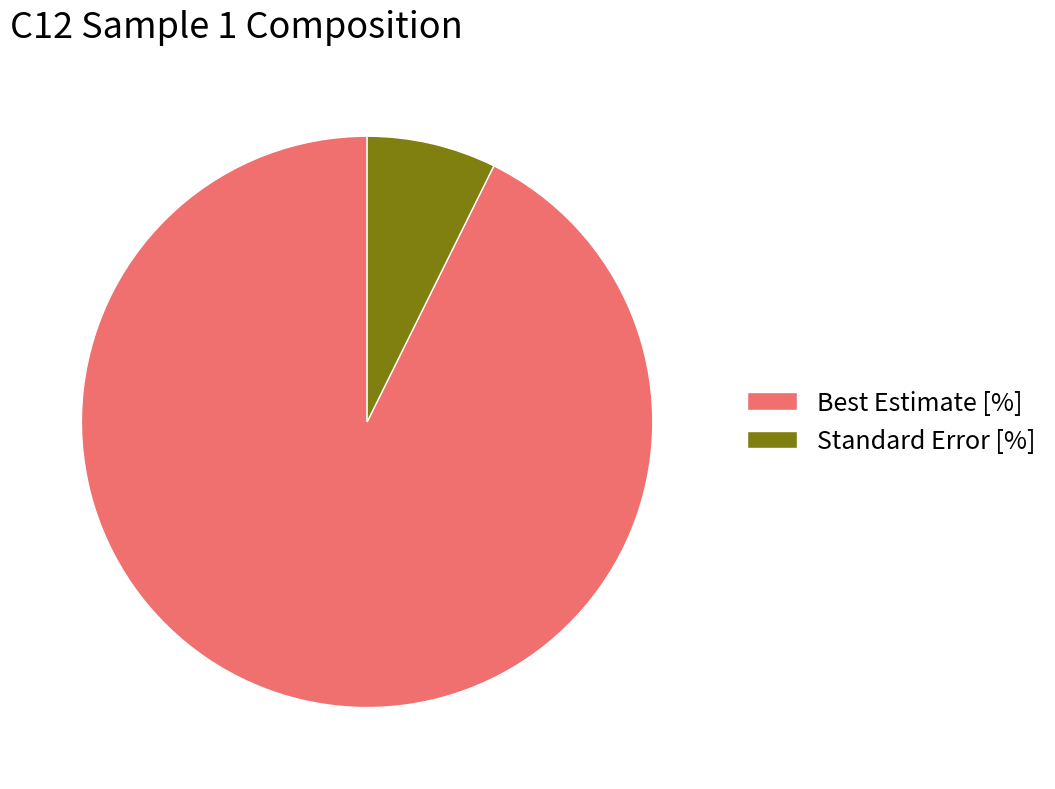

Count the number of slices in the pie.

2